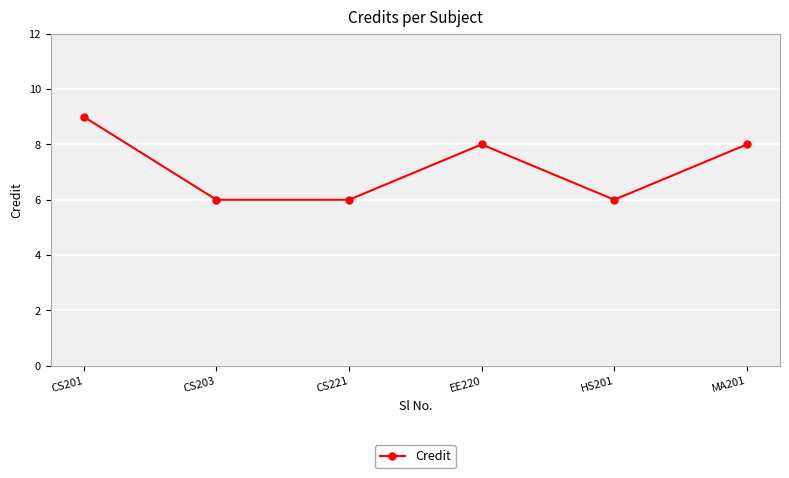

Which category has the highest value across all series?

CS201